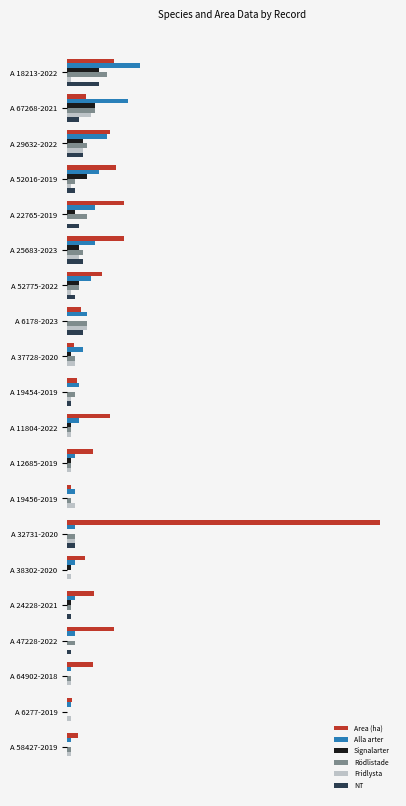

What are all the series names shown in the legend?

Area (ha), Alla arter, Signalarter, Rödlistade, Fridlysta, NT